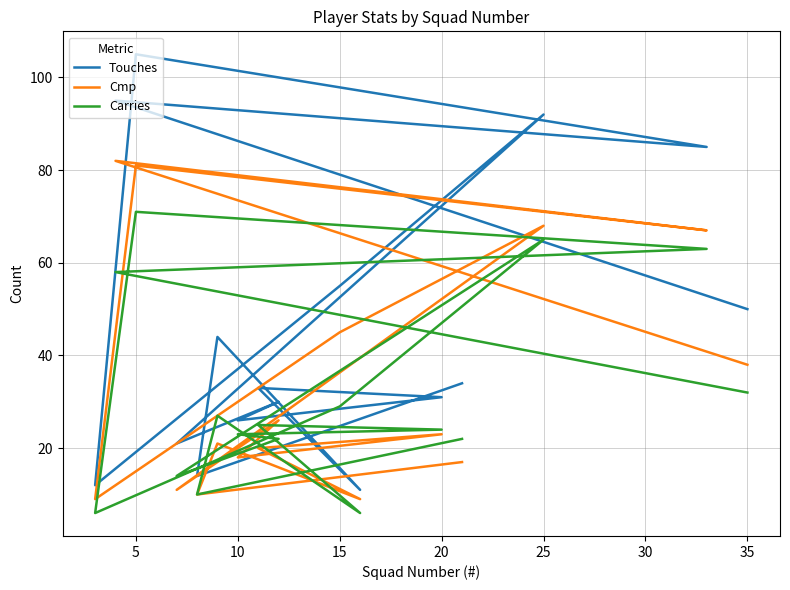

The Touches series shows 14 at 10. True or false?

False